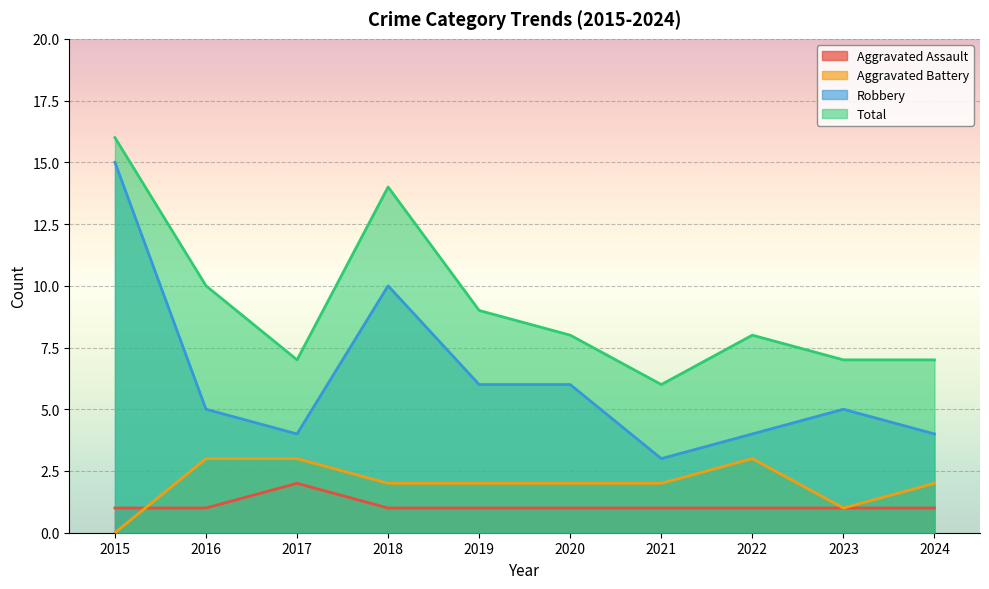

True or false: Robbery has more than 1 points higher than both neighbors.

True